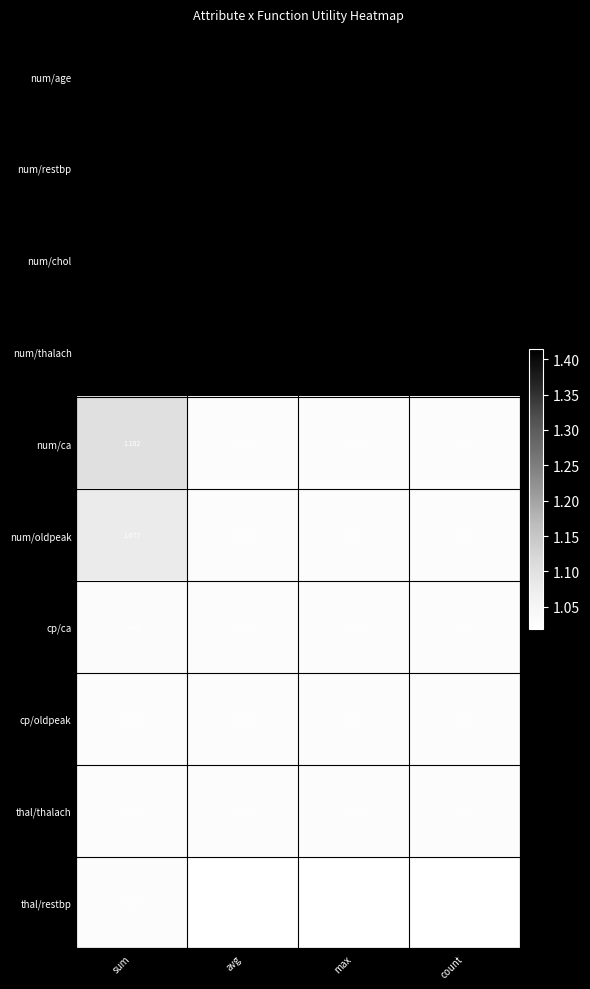

Between max and count, which series saw the biggest shift?

num/ca